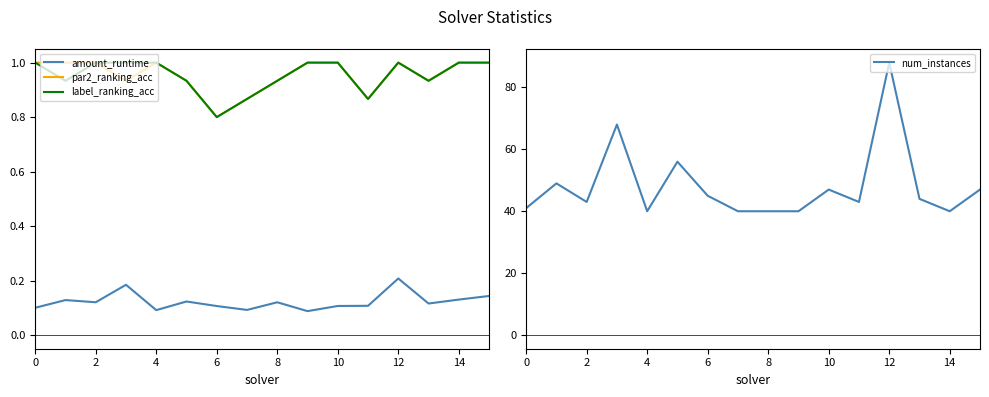

At which category is the sum across all series the highest?

12